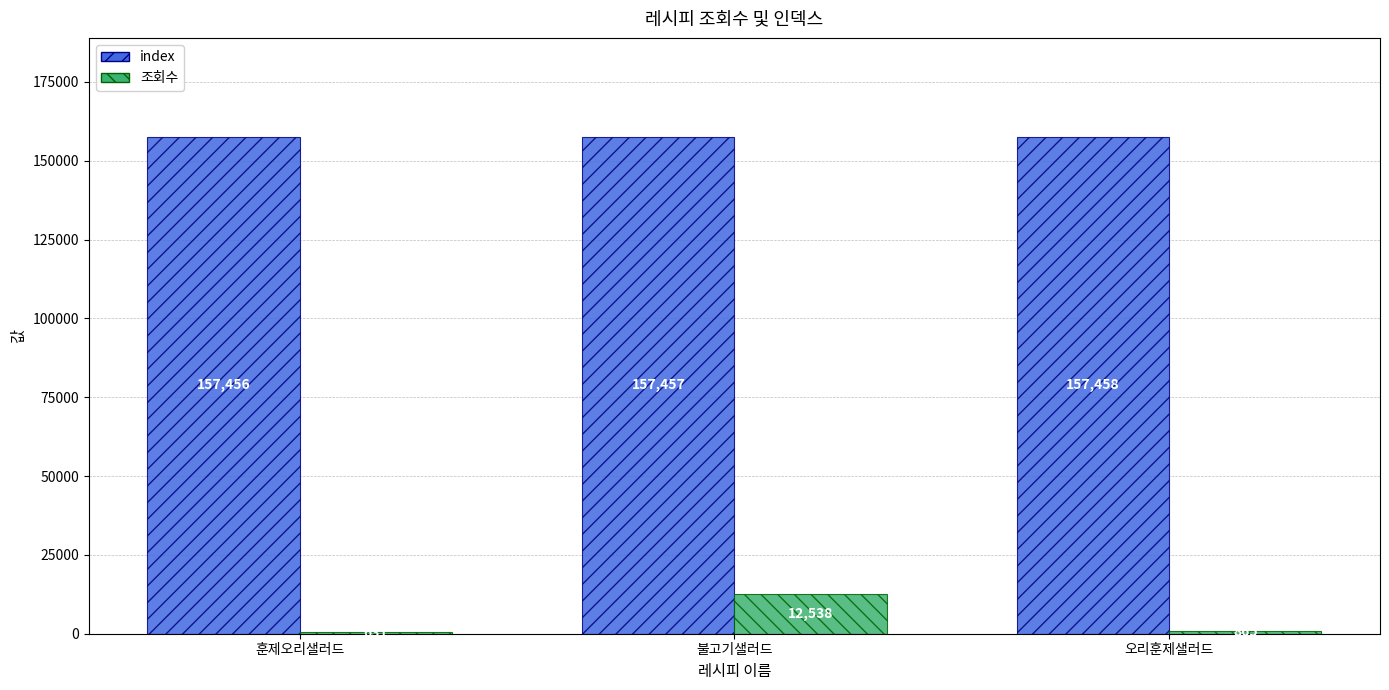

What is the difference between the highest and lowest values at 불고기샐러드?

144919